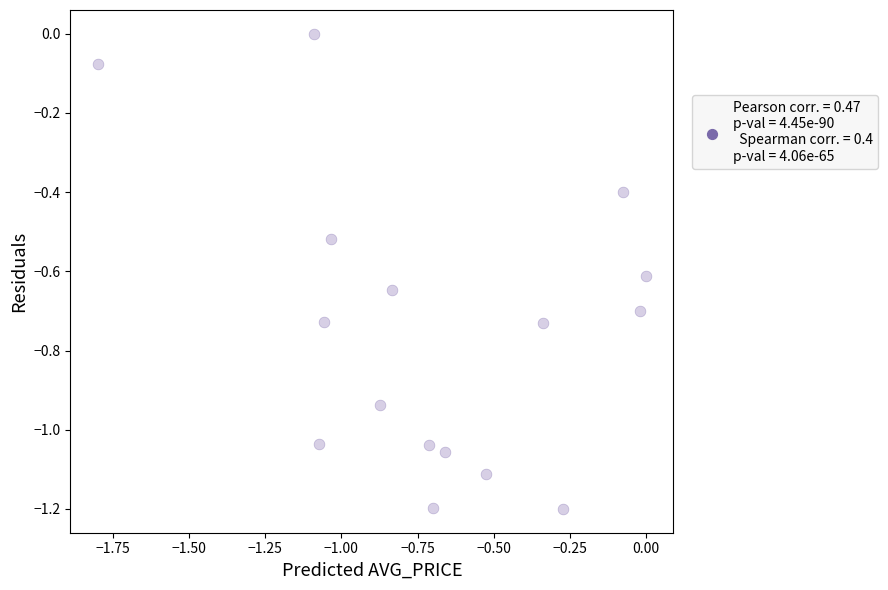

What is the range of Y values (max minus min)?

1.2